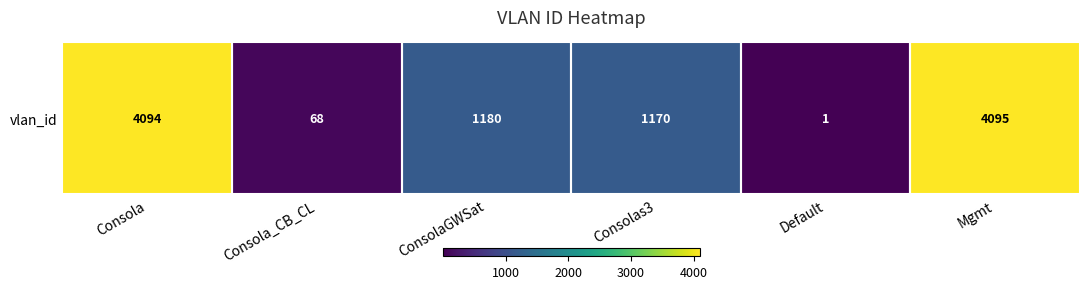

Count the number of data series in this chart.

1